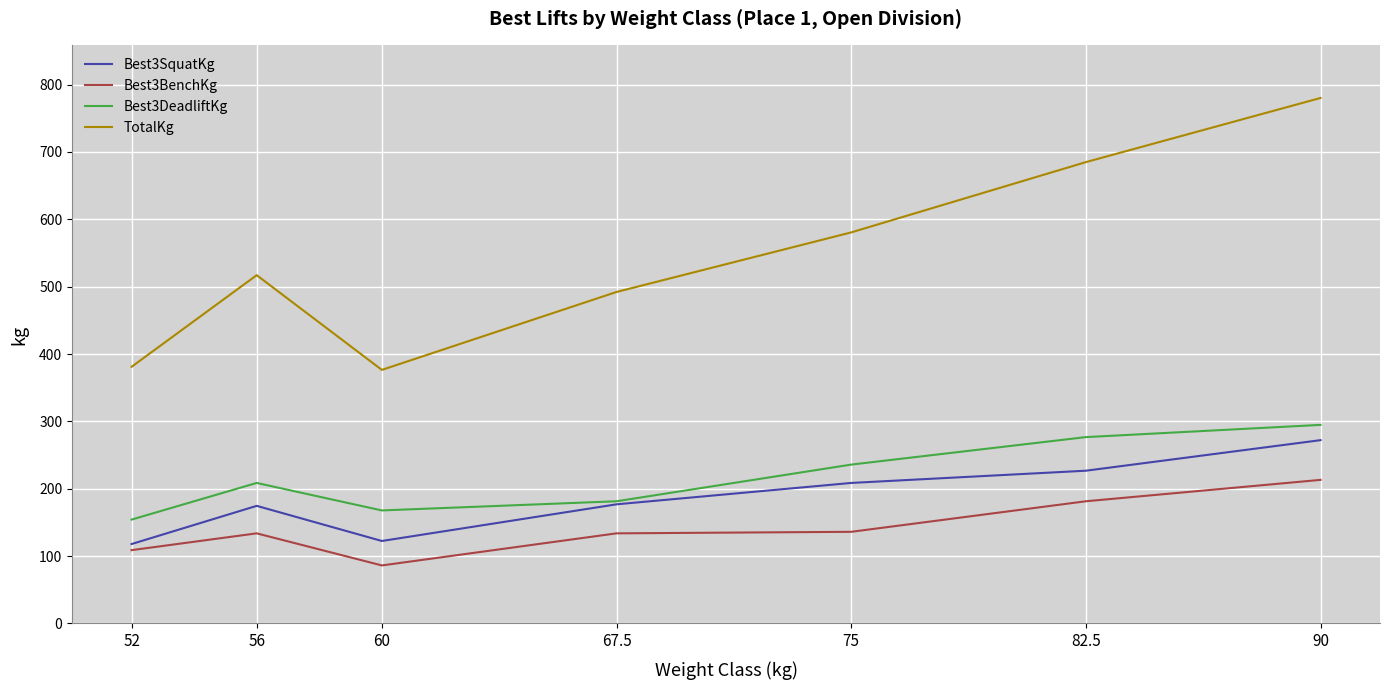

How many interior local valleys does the Best3SquatKg series have?

1